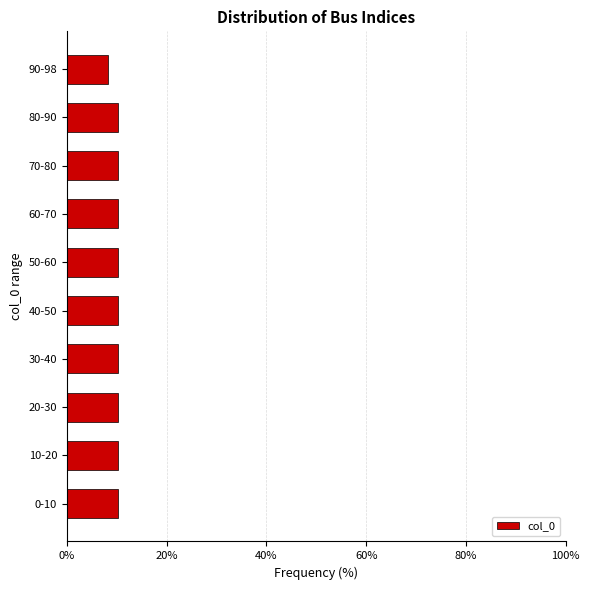

Reading top to bottom, list all the values displayed in this chart.

90-98=8.2	80-90=10.2	70-80=10.2	60-70=10.2	50-60=10.2	40-50=10.2	30-40=10.2	20-30=10.2	10-20=10.2	0-10=10.2